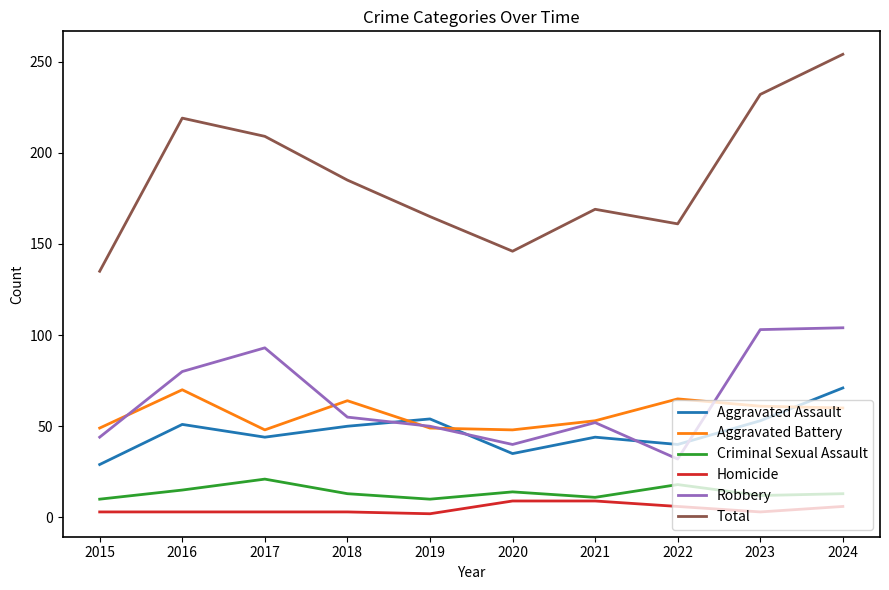

What is the spread (max minus min) of values at 2020?

137